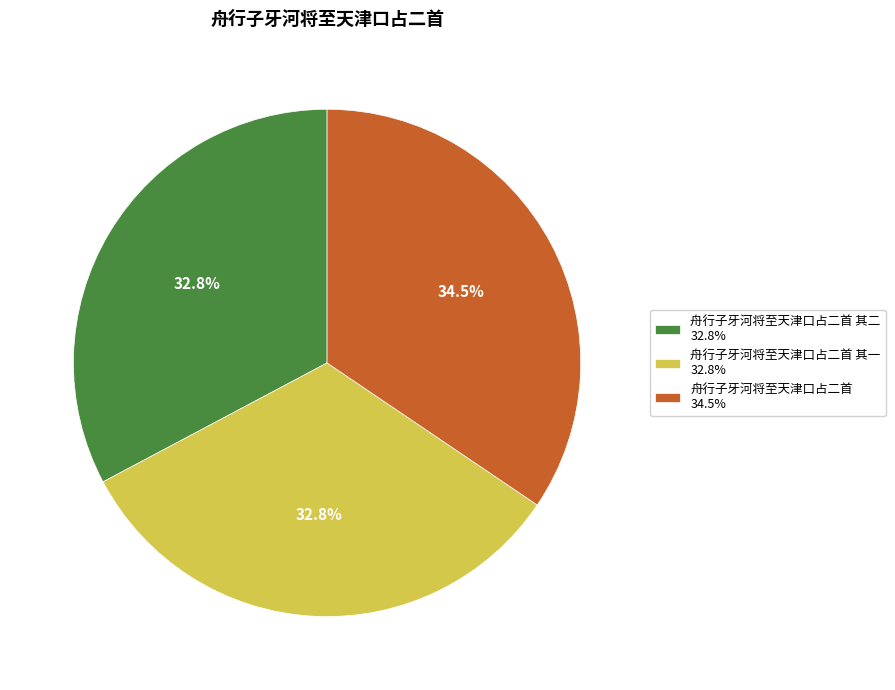

How many slices are in this pie chart?

3